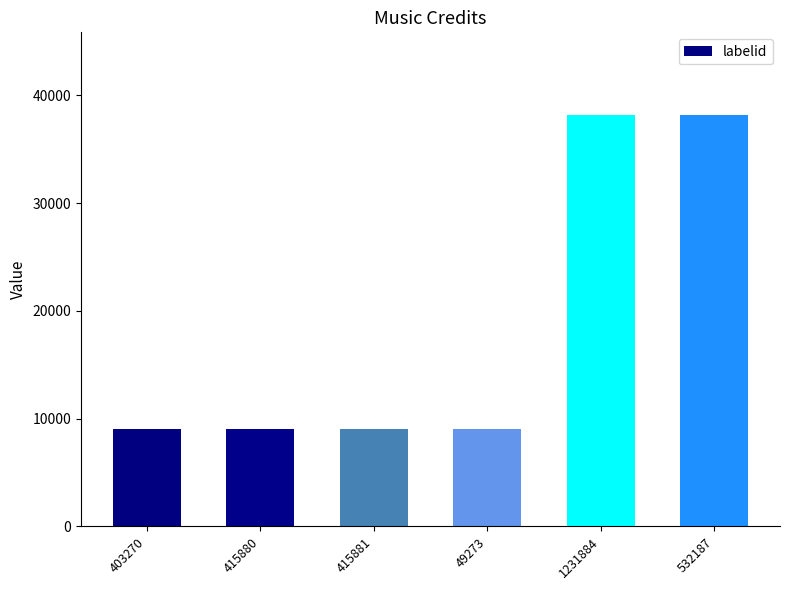

Reading right to left, extract all data points from this chart.

38210	38210	9086	9086	9086	9086